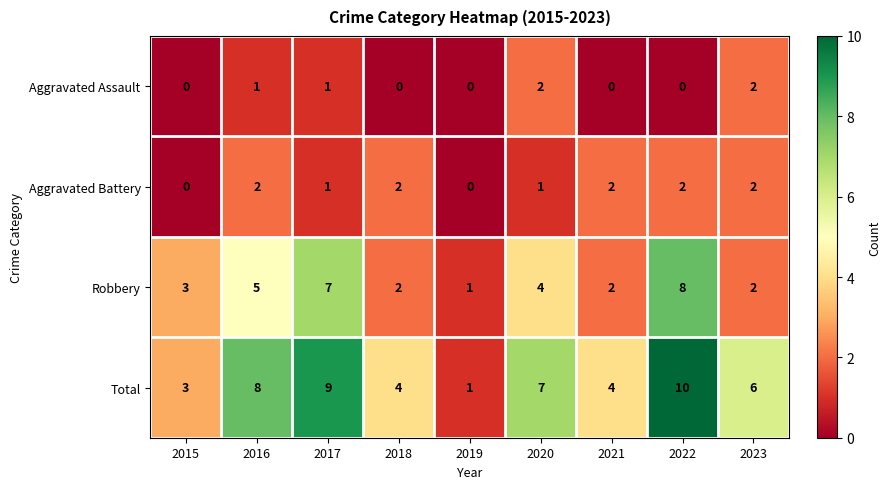

Which series has the widest spread of values?

Total